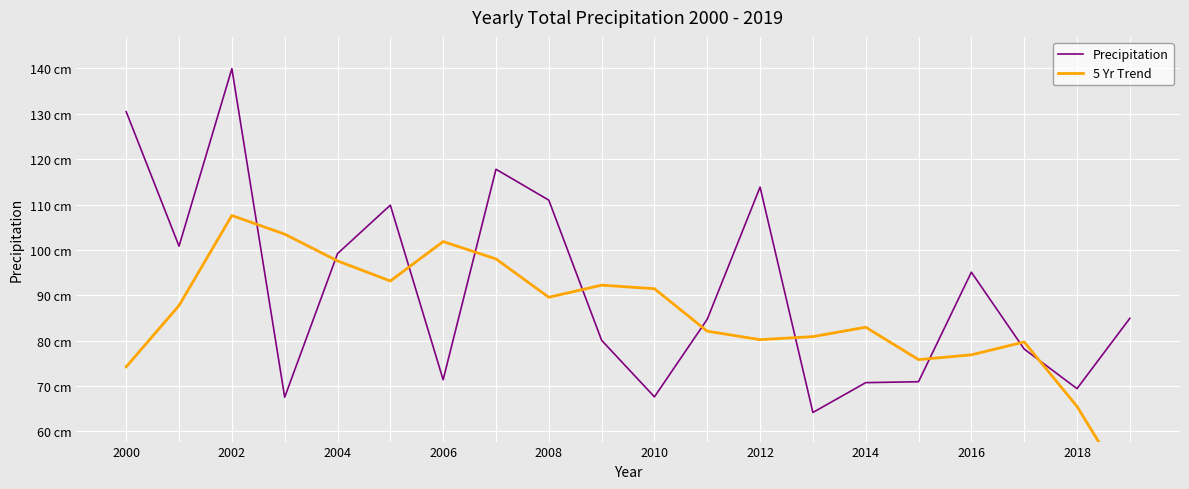

How many lines are shown in the chart?

2